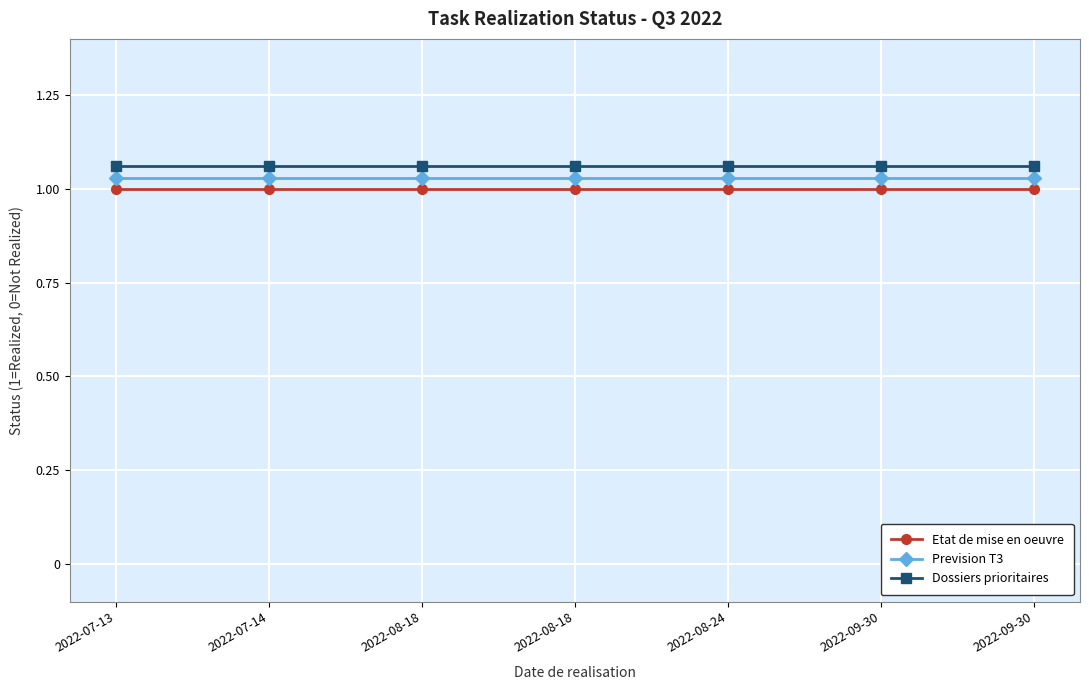

Reading left to right, list all the values displayed in this chart.

Etat de mise en oeuvre: 2022-07-13=1.0	2022-07-14=1.0	2022-08-18=1.0	2022-08-18=1.0	2022-08-24=1.0	2022-09-30=1.0	2022-09-30=1.0
Prevision T3: 2022-07-13=1.0	2022-07-14=1.0	2022-08-18=1.0	2022-08-18=1.0	2022-08-24=1.0	2022-09-30=1.0	2022-09-30=1.0
Dossiers prioritaires: 2022-07-13=1.1	2022-07-14=1.1	2022-08-18=1.1	2022-08-18=1.1	2022-08-24=1.1	2022-09-30=1.1	2022-09-30=1.1